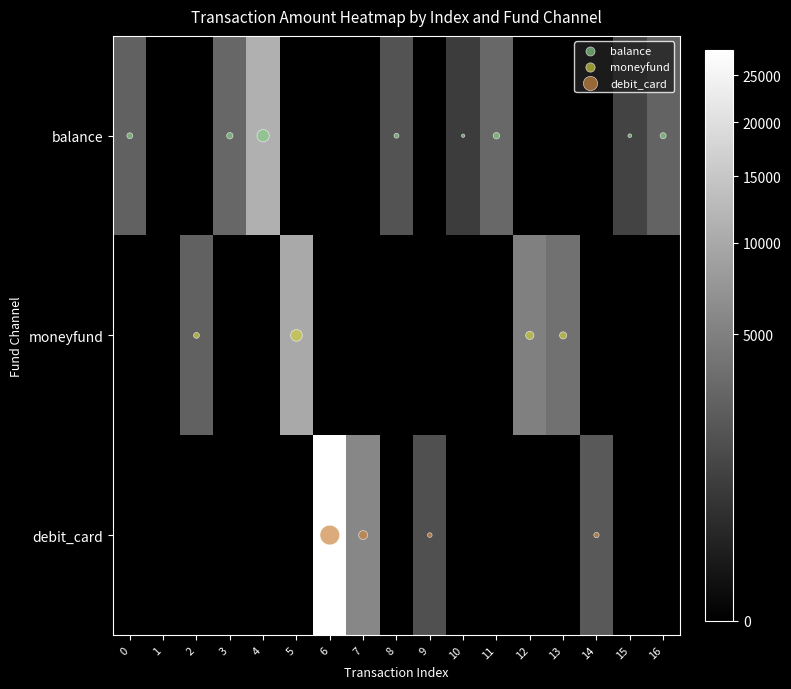

Which has a higher value, 12 or 13?

12